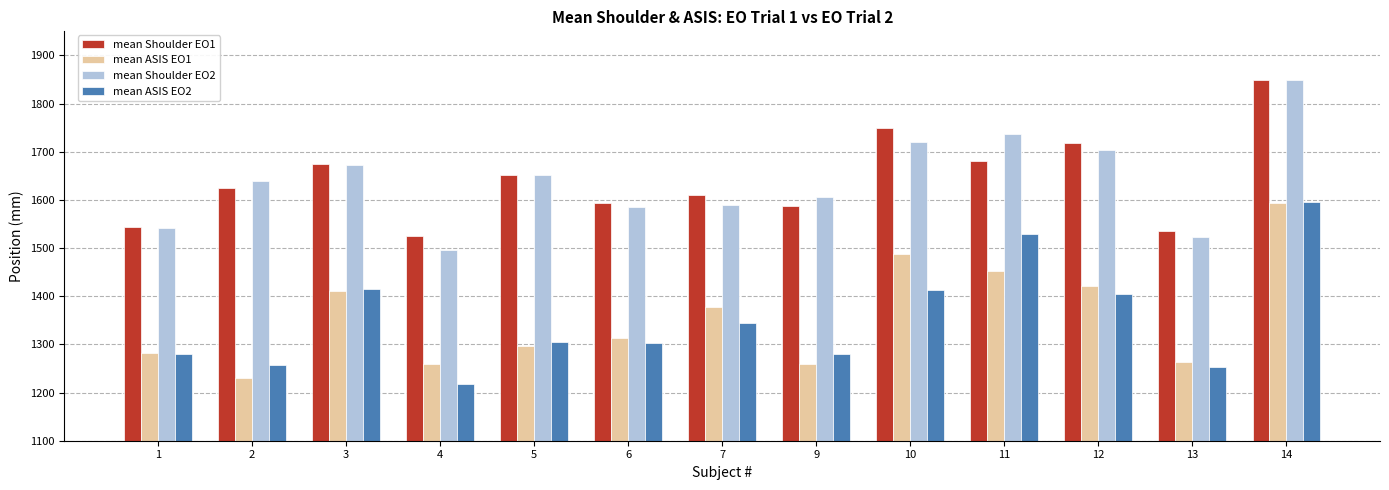

What is the average value of the mean ASIS EO1 series?

1357.6